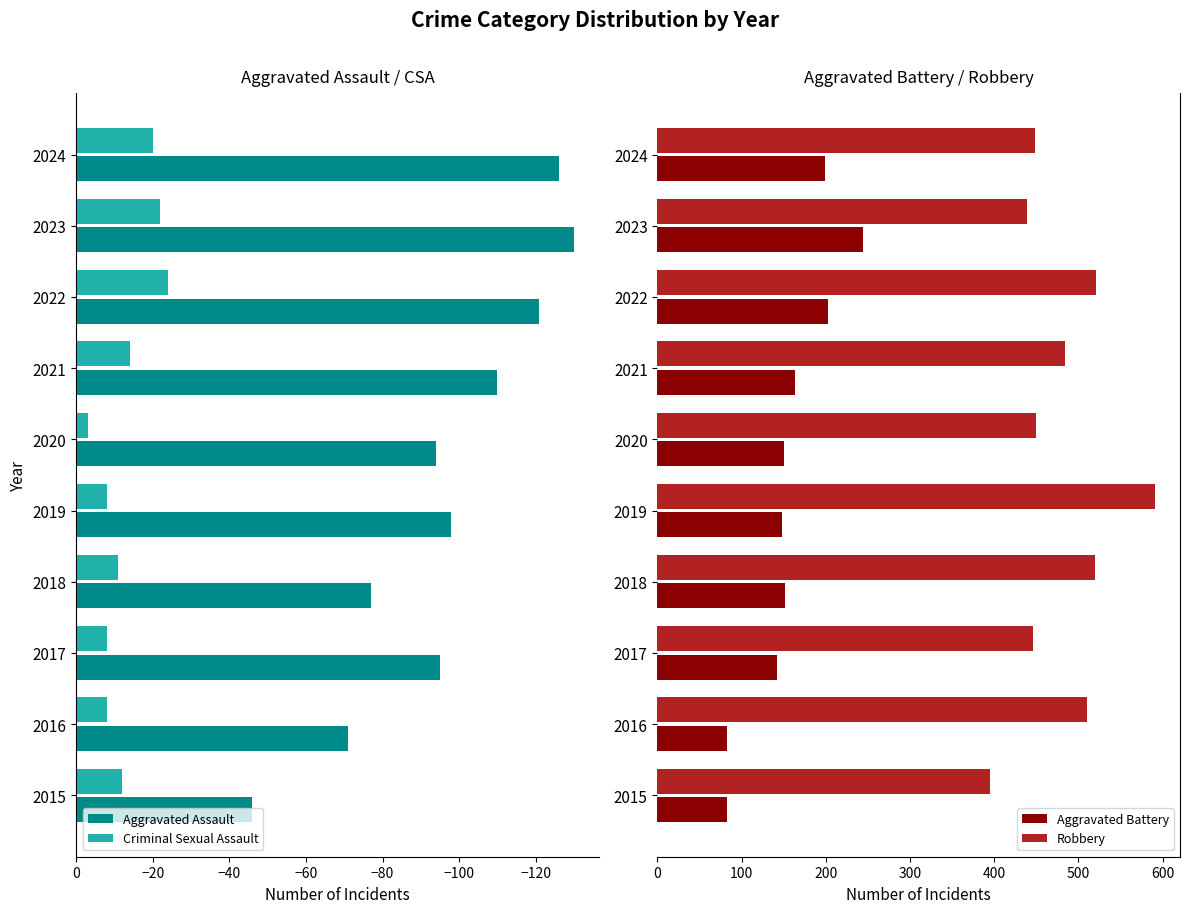

What is the average value of the Aggravated Battery series?

156